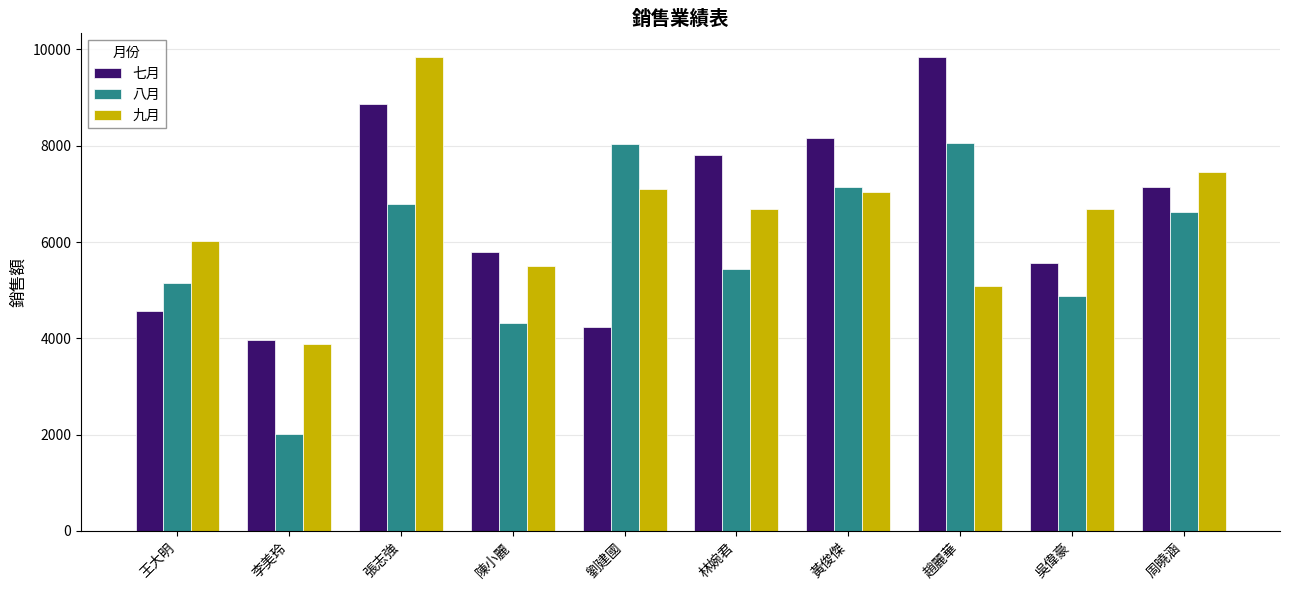

Rank the series at 劉建國 from lowest to highest value.

七月, 九月, 八月